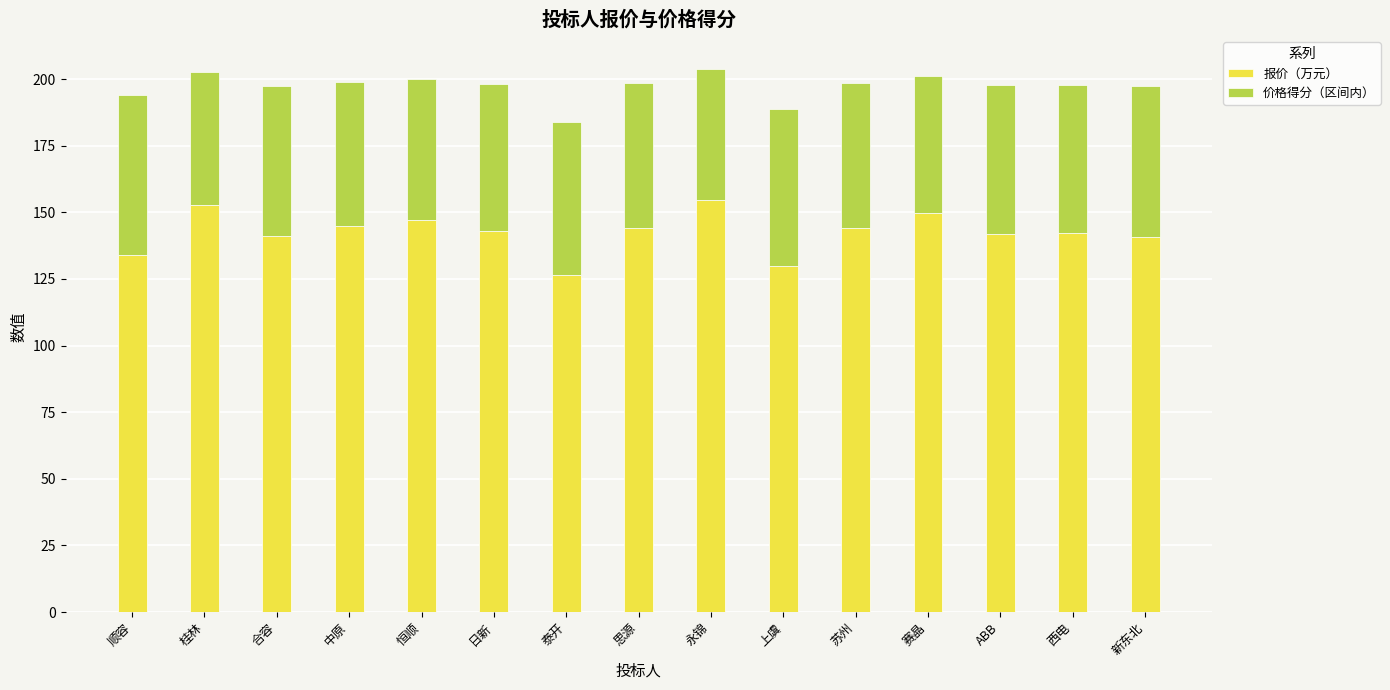

True or false: 报价（万元） has a value of 142.8 at 日新.

True